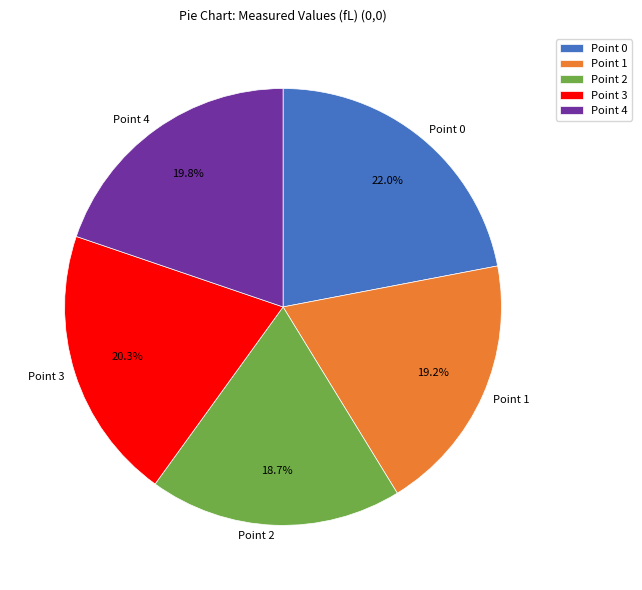

Is it true that Point 4 is 20% of the pie?

True